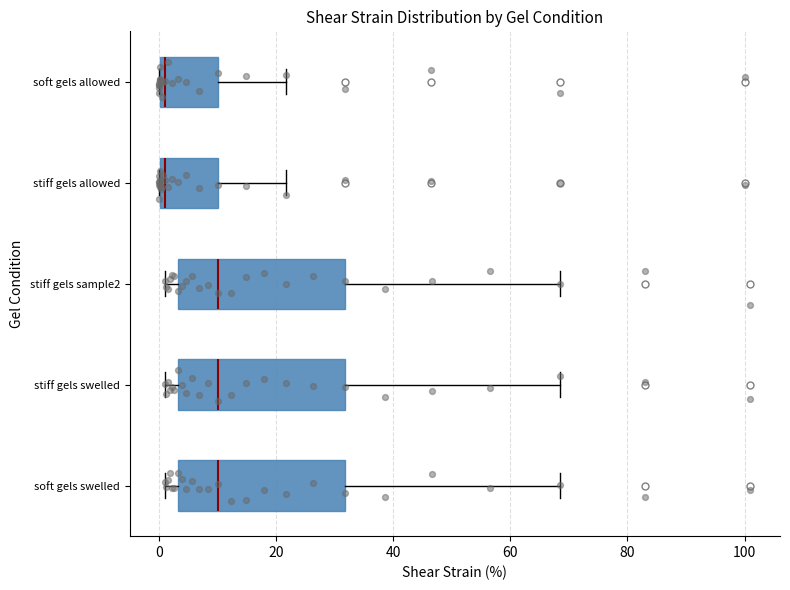

Where is the left edge of the box for stiff gels sample2 on the x-axis? The values are not printed on the chart, so give them approximately, as read against the axis.

4